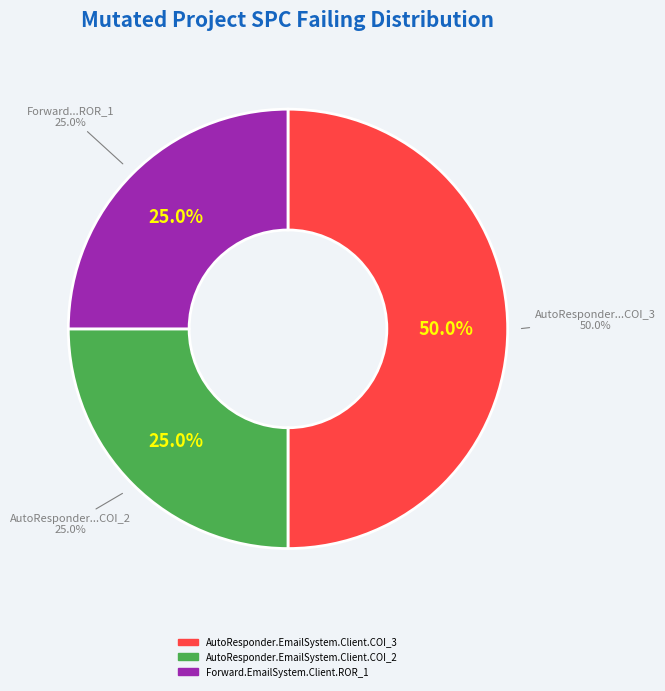

True or false: AutoResponder.EmailSystem.Client.COI_2 accounts for 38% of the total.

False